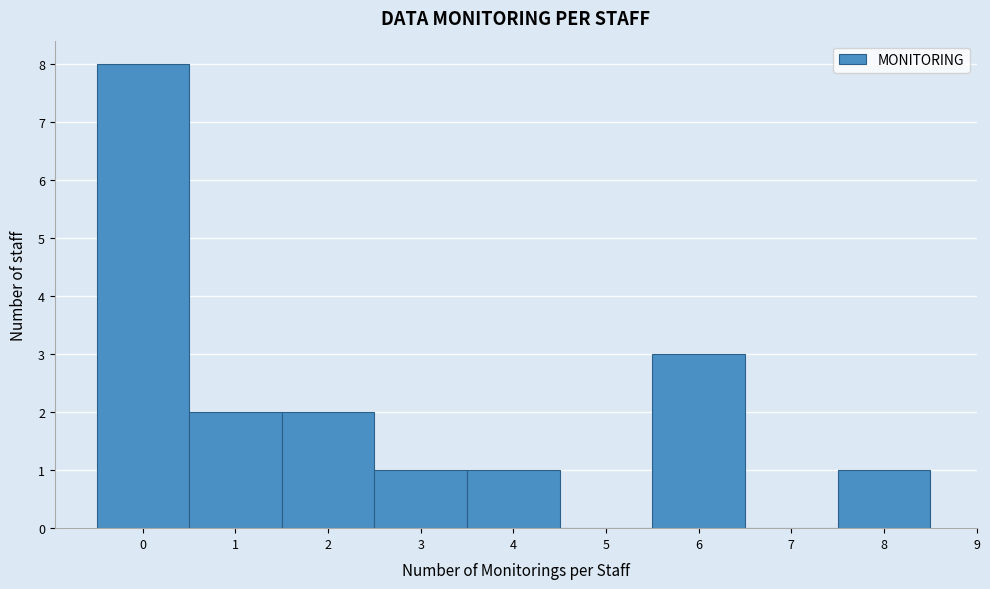

Reading left to right, transcribe this chart: for each bar, give the range it covers on the x-axis and its height. The values are not printed on the chart, so give them approximately, as read against the axis.

-0.5 to 0.5: 8
0.5 to 1.5: 2
1.5 to 2.5: 2
2.5 to 3.5: 1
3.5 to 4.5: 1
4.5 to 5.5: 0
5.5 to 6.5: 3
6.5 to 7.5: 0
7.5 to 8.5: 1